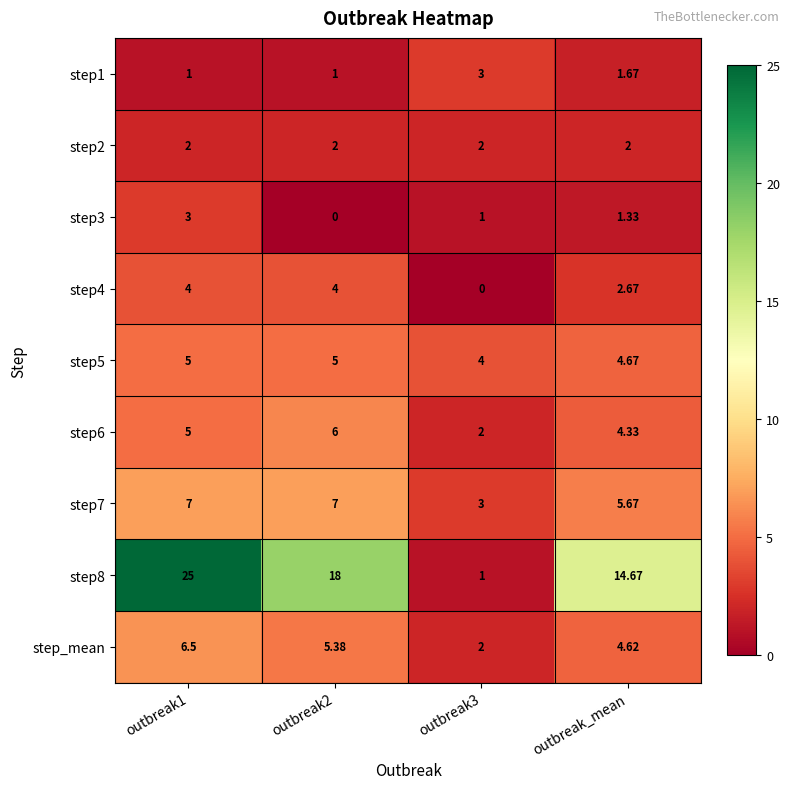

At which label is step7 closest to 5?

outbreak_mean